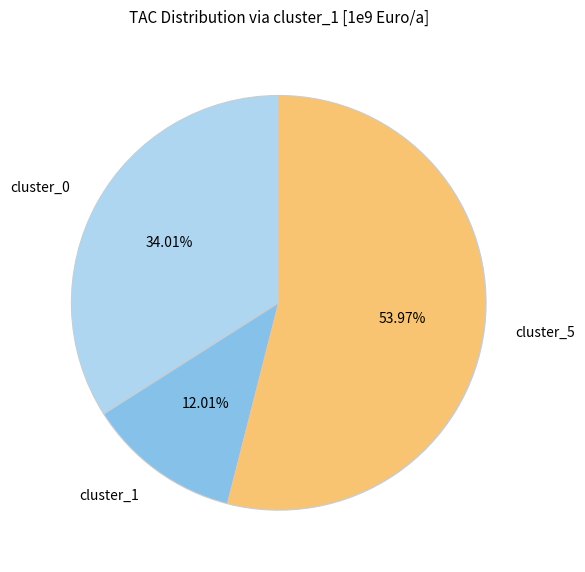

Is the sum of cluster_1 and cluster_5 greater than half?

Yes